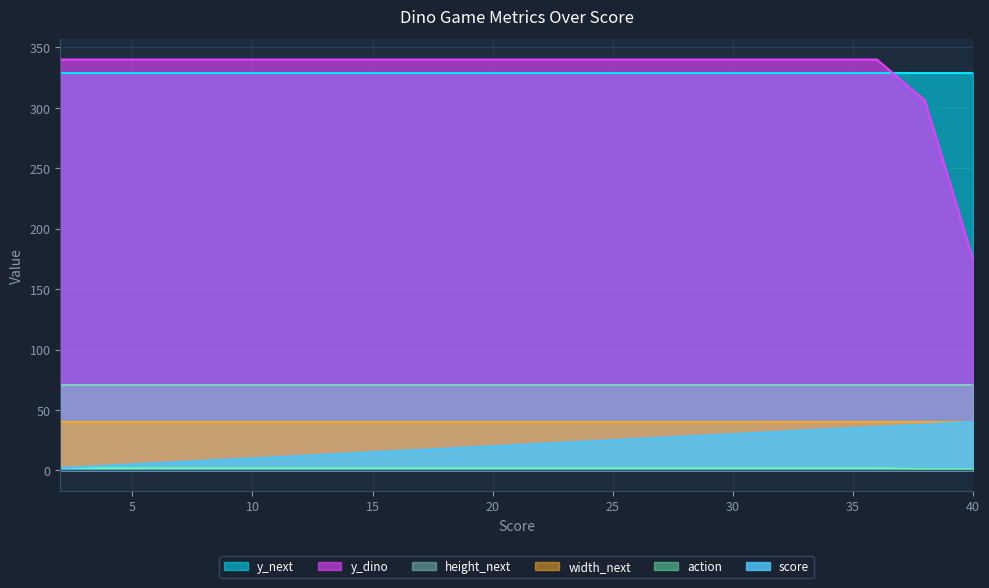

True or false: action and score cross at least once.

False